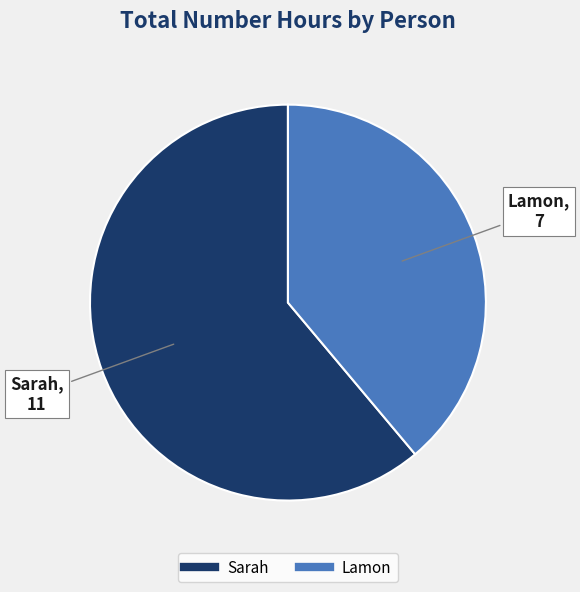

Combined, do Sarah and Lamon account for over 50%?

Yes